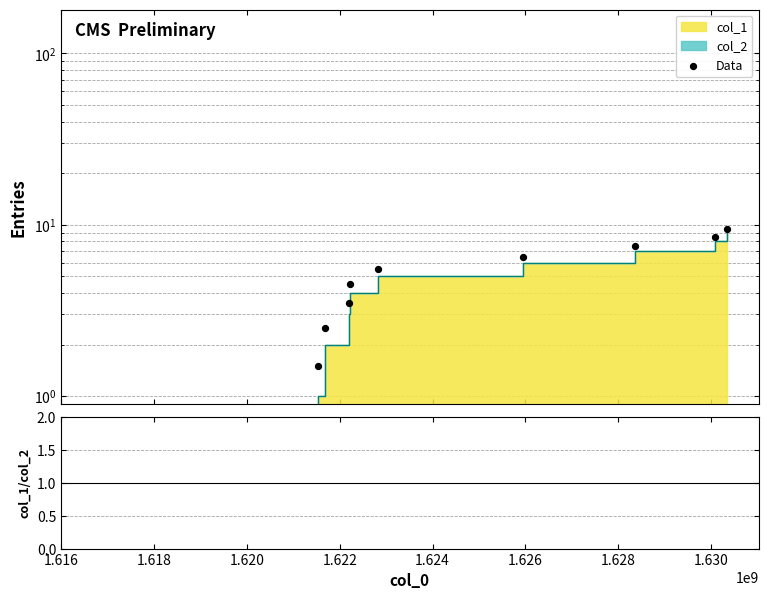

Which series reaches the maximum Y coordinate?

Data